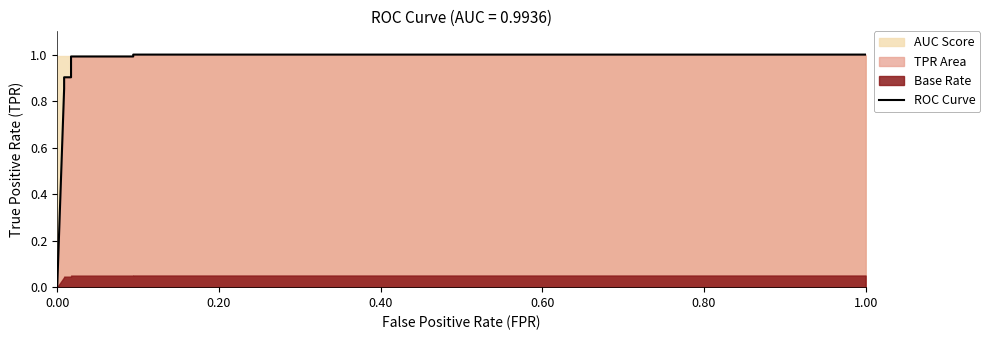

Reading left to right, list all the values displayed in this chart.

0.0	0.9	0.9	0.9	0.9	1.0	1.0	1.0	1.0